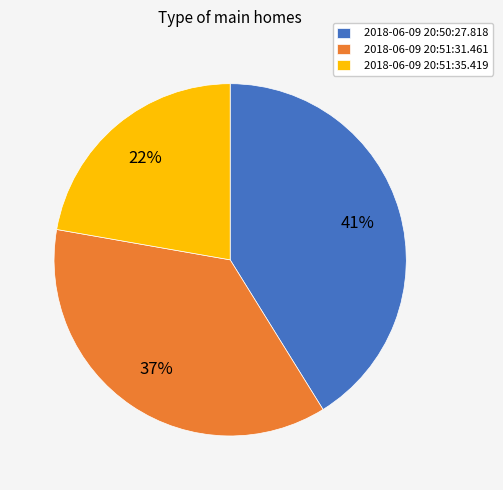

True or false: 2018-06-09 20:51:35.419 accounts for 22% of the total.

True